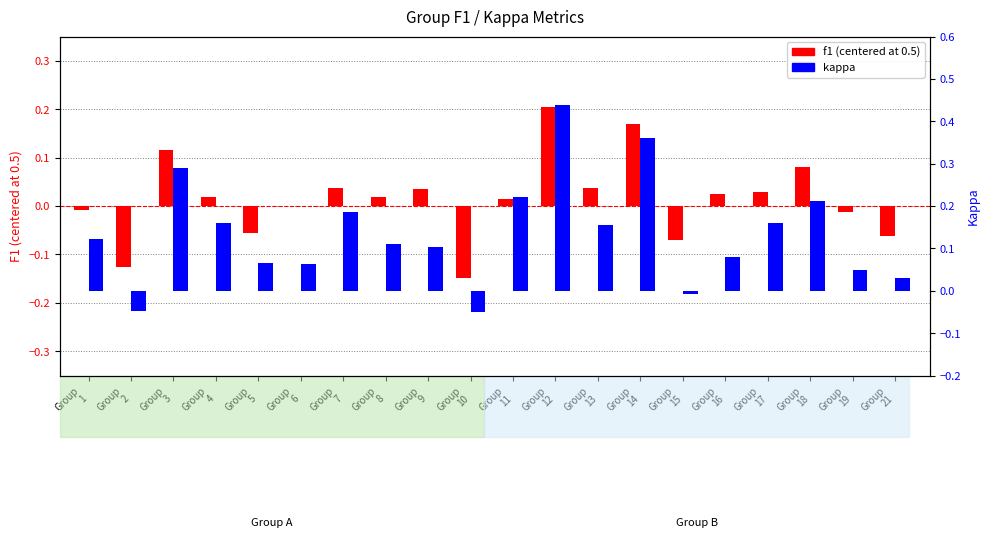

Reading left to right, list all the values displayed in this chart.

f1 (centered): Group
1=-0.0	Group
2=-0.1	Group
3=0.1	Group
4=0.0	Group
5=-0.1	Group
6=0.0	Group
7=0.0	Group
8=0.0	Group
9=0.0	Group
10=-0.1	Group
11=0.0	Group
12=0.2	Group
13=0.0	Group
14=0.2	Group
15=-0.1	Group
16=0.0	Group
17=0.0	Group
18=0.1	Group
19=-0.0	Group
21=-0.1
kappa: Group
1=0.1	Group
2=-0.0	Group
3=0.3	Group
4=0.2	Group
5=0.1	Group
6=0.1	Group
7=0.2	Group
8=0.1	Group
9=0.1	Group
10=-0.1	Group
11=0.2	Group
12=0.4	Group
13=0.2	Group
14=0.4	Group
15=-0.0	Group
16=0.1	Group
17=0.2	Group
18=0.2	Group
19=0.0	Group
21=0.0